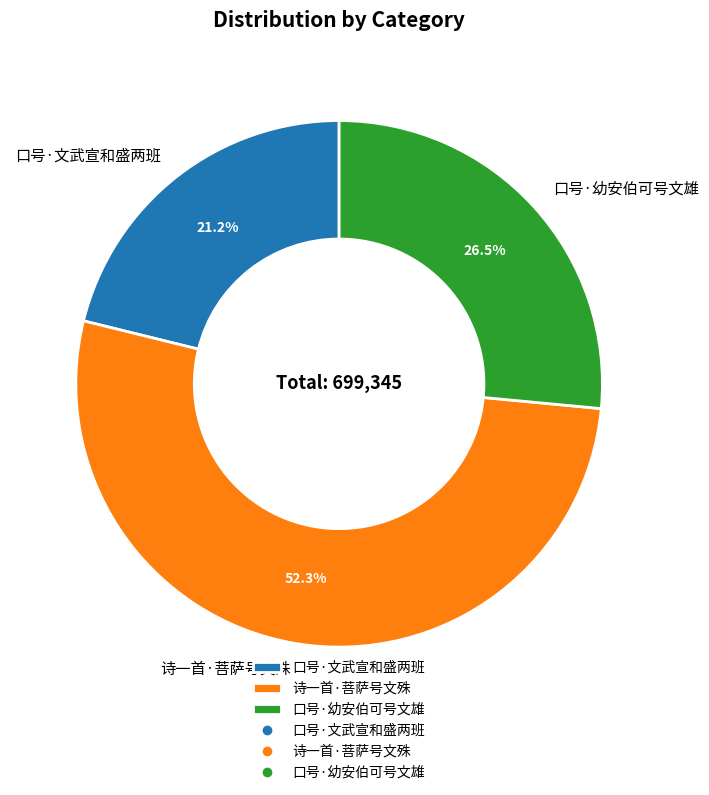

Rank the categories by value from lowest to highest.

口号·文武宣和盛两班, 口号·幼安伯可号文雄, 诗一首·菩萨号文殊